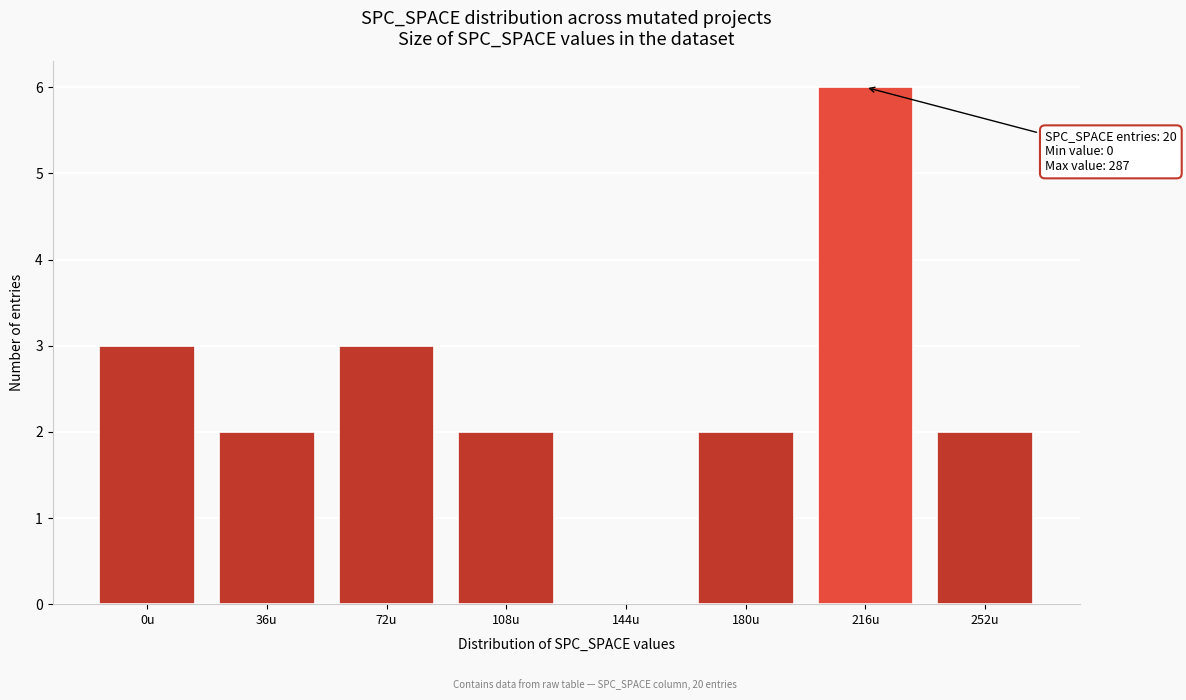

Reading left to right, list all the values displayed in this chart.

0u=3	36u=2	72u=3	108u=2	144u=0	180u=2	216u=6	252u=2